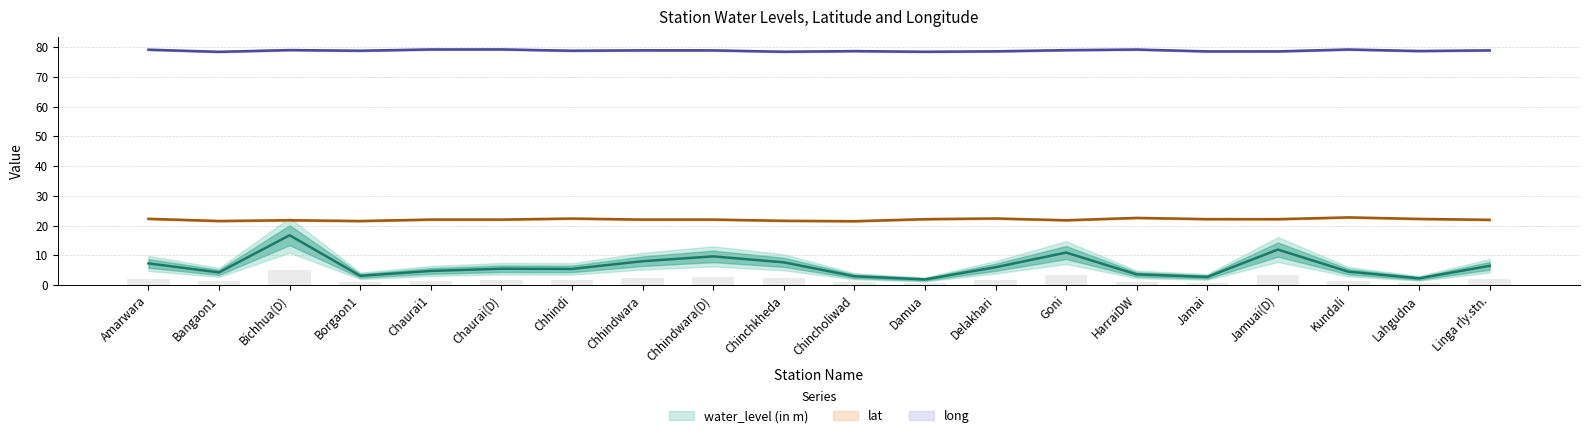

At Bangaon1, list the series in order from smallest to largest.

water_level (in m), lat, long